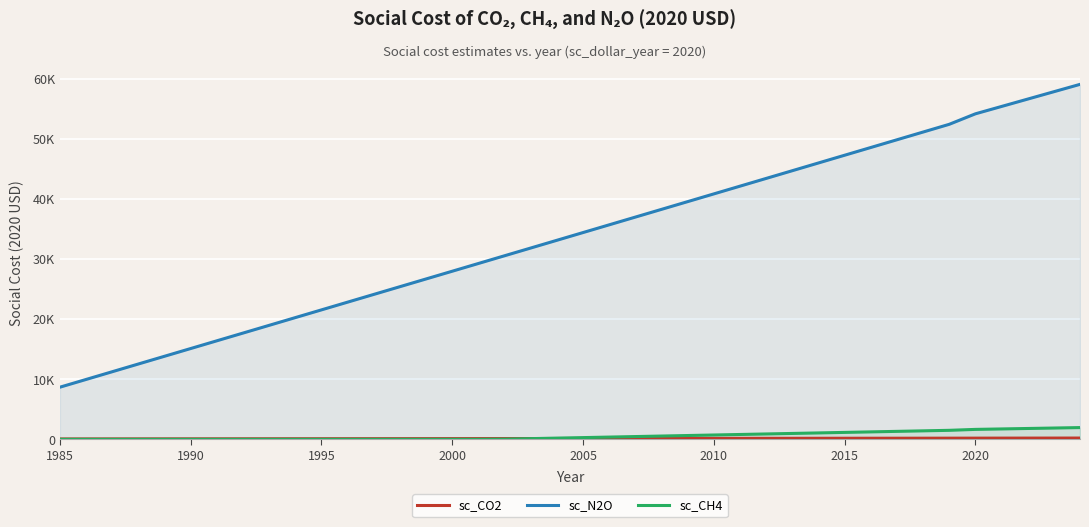

Which series has the largest range (max minus min)?

sc_N2O